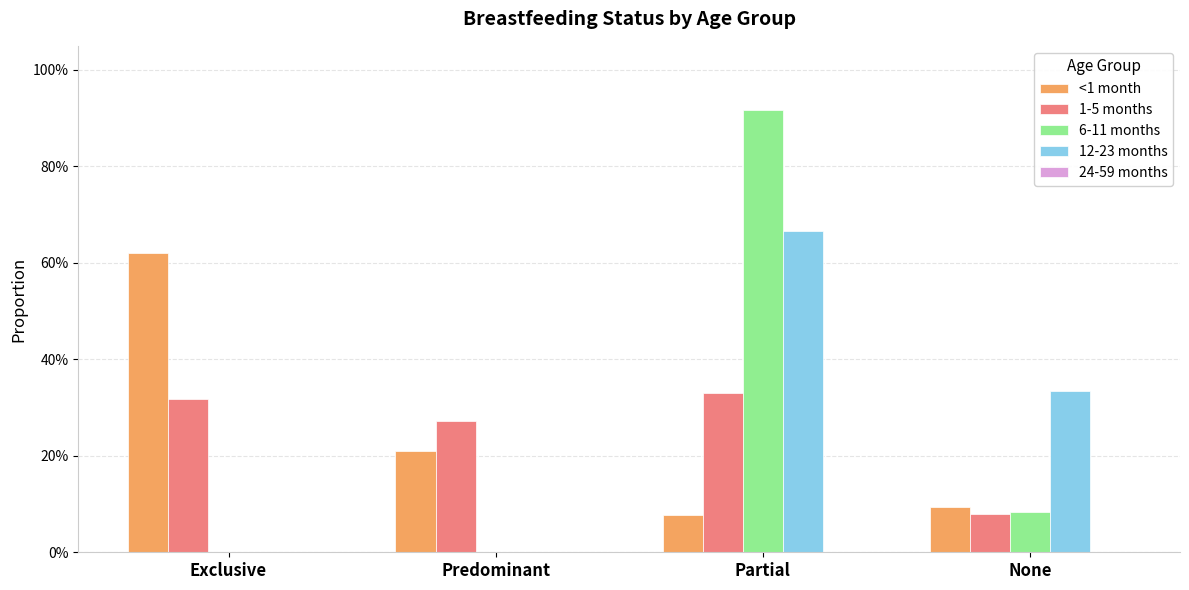

What is the average value of the 6-11 months series?

0.2